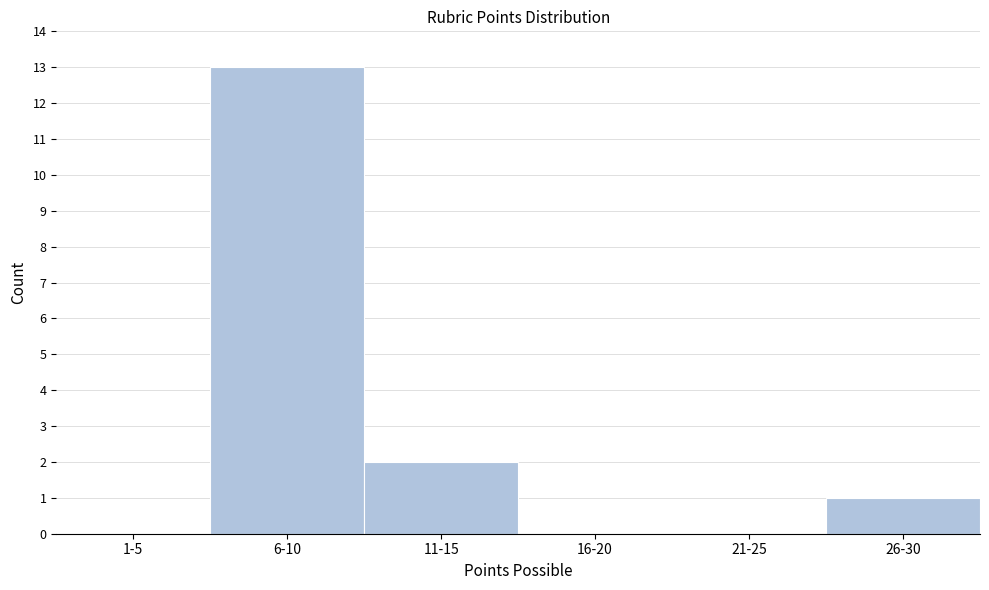

What is the sum of all values?

16